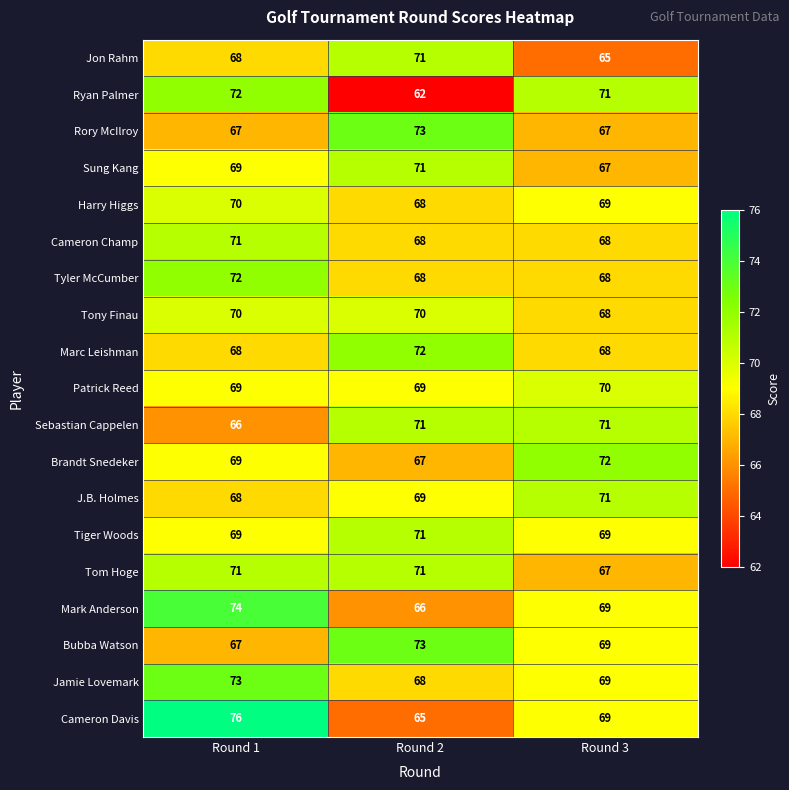

Which series has the largest range (max minus min)?

Cameron Davis